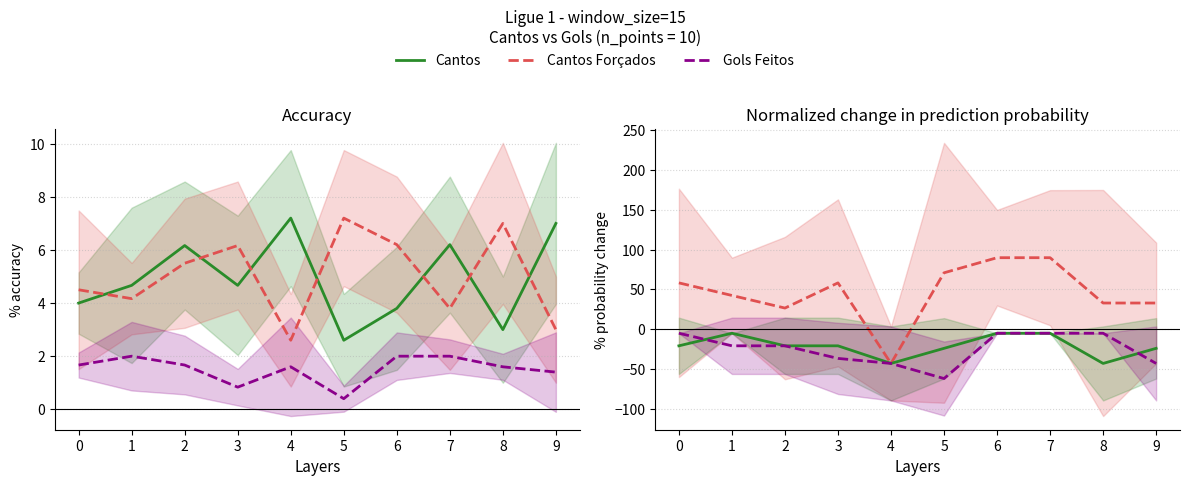

What is the difference between the second highest and second lowest values in the Cantos series?

4.0